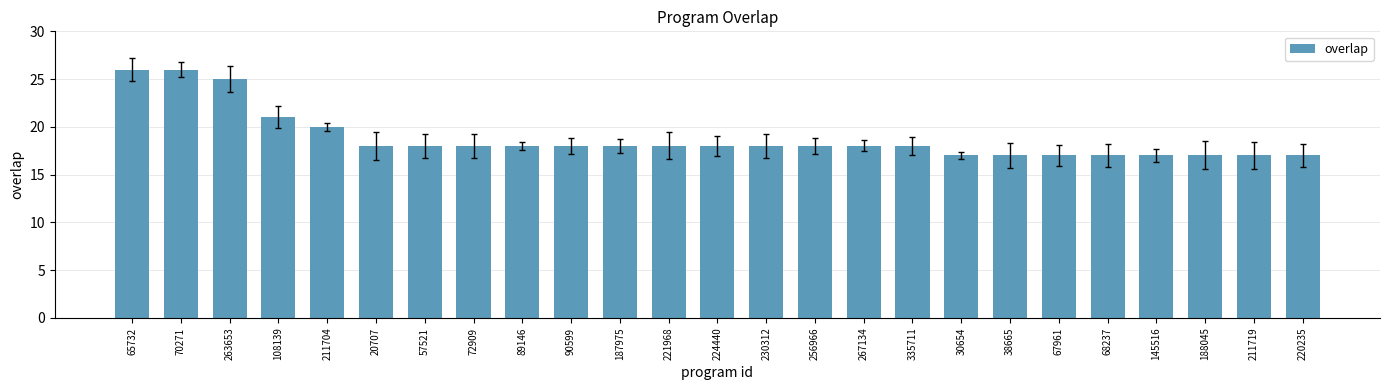

What is the difference between the values at 263653 and 30654?

8